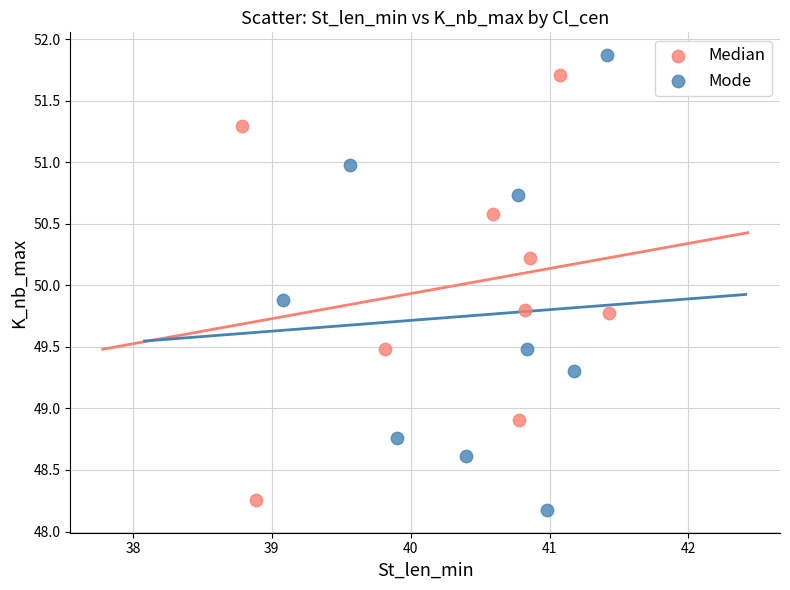

Which series contains the highest Y value?

Mode